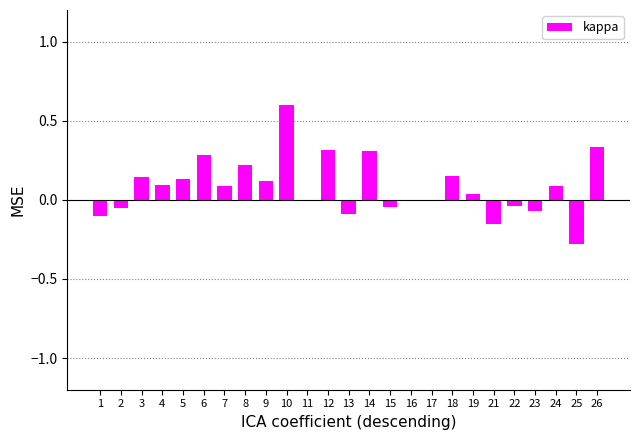

What is the sum of all values?

2.1